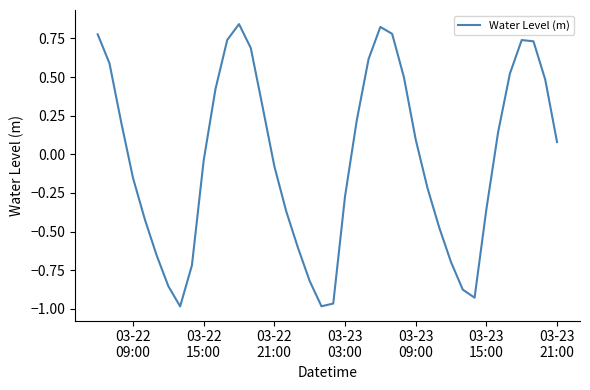

Is this an area chart (filled region under the line)?

No